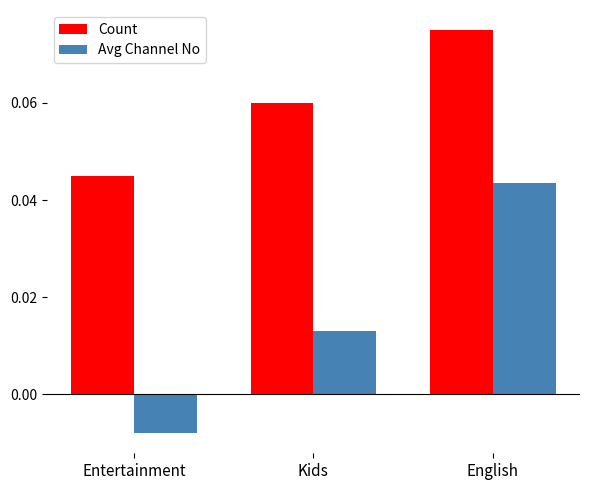

Is it true that Count equals 0.1 at Entertainment?

False